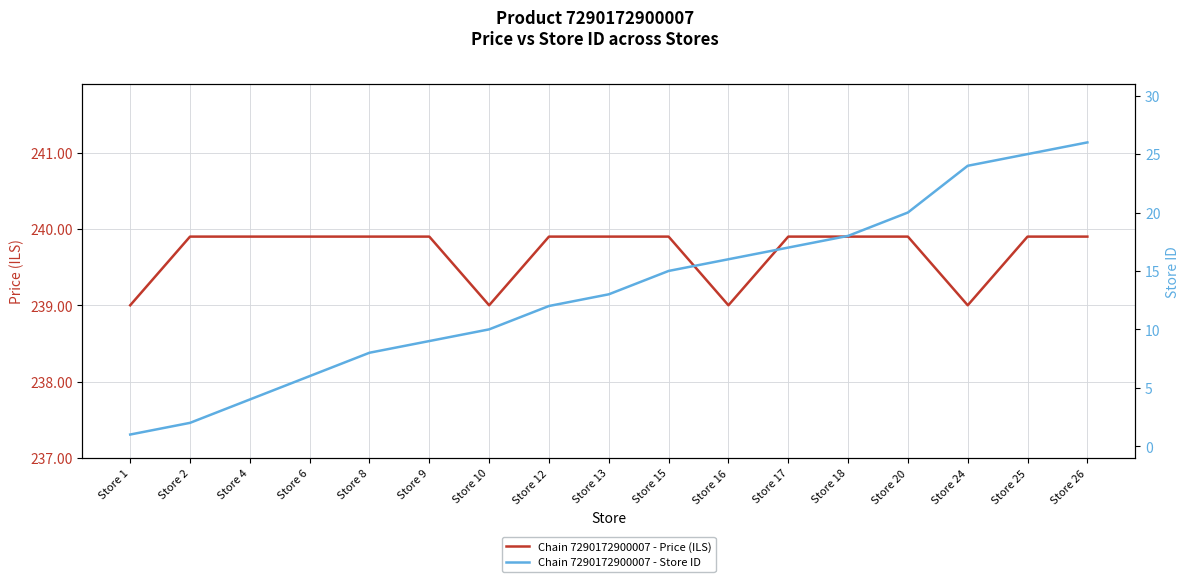

How many data points in Chain 7290172900007 - Price (ILS) are above 239?

13